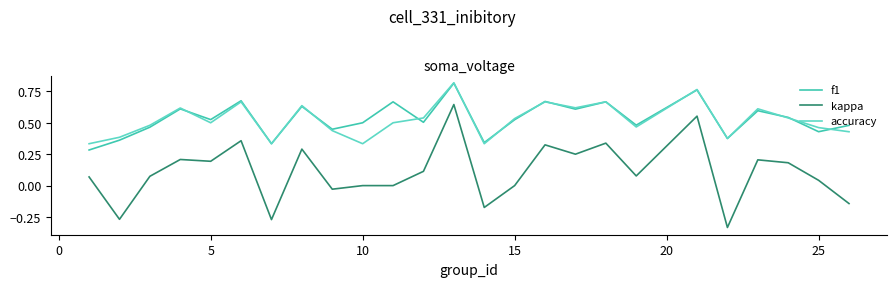

True or false: kappa and f1 intersect in this chart.

False